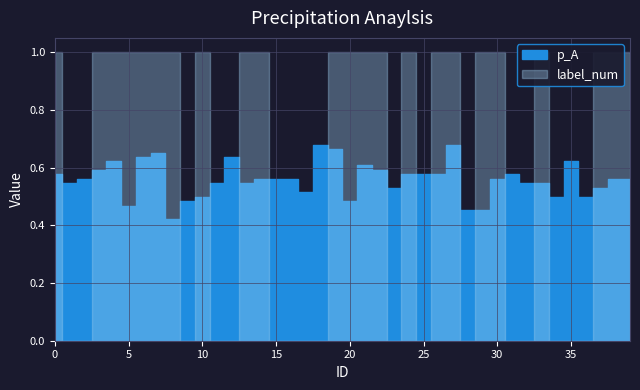

Reading left to right, what are all the values shown in this chart?

p_A: 0.6	0.5	0.6	0.6	0.6	0.5	0.6	0.7	0.4	0.5	0.5	0.5	0.6	0.5	0.6	0.6	0.6	0.5	0.7	0.7	0.5	0.6	0.6	0.5	0.6	0.6	0.6	0.7	0.5	0.5	0.6	0.6	0.5	0.5	0.5	0.6	0.5	0.5	0.6	0.6
label_num: 1.0	0.0	0.0	1.0	1.0	1.0	1.0	1.0	1.0	0.0	1.0	0.0	0.0	1.0	1.0	0.0	0.0	0.0	0.0	1.0	1.0	1.0	1.0	0.0	1.0	0.0	1.0	1.0	0.0	1.0	1.0	0.0	0.0	1.0	0.0	0.0	0.0	1.0	1.0	1.0